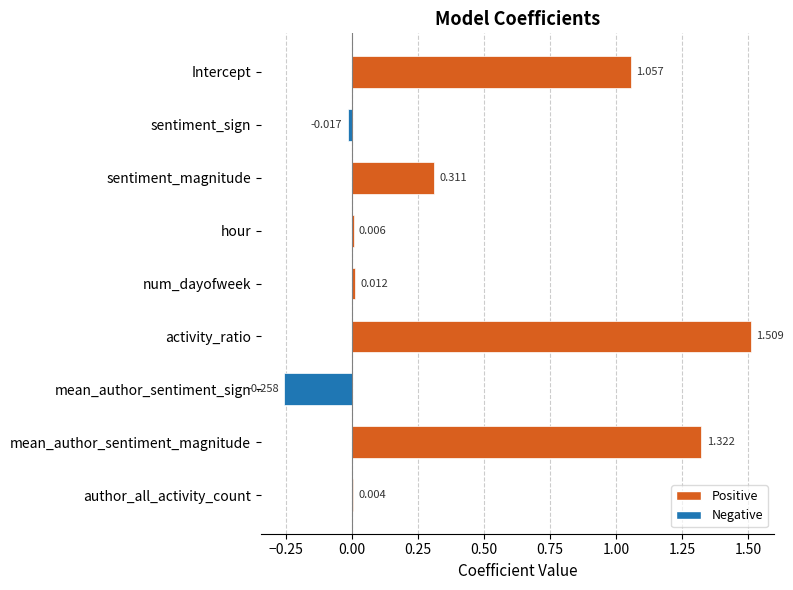

How many positive values are there?

7